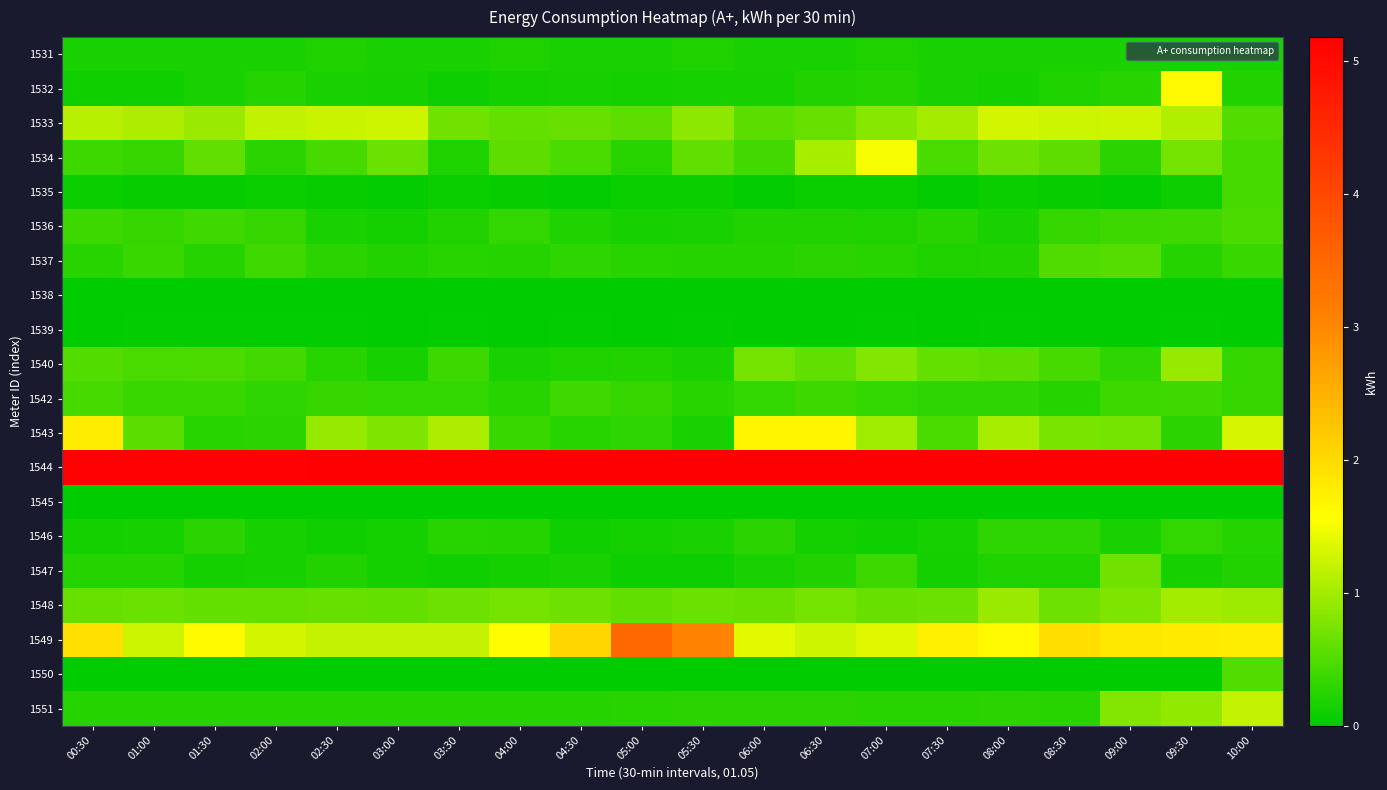

Between 02:30 and 04:00, which is larger?

02:30